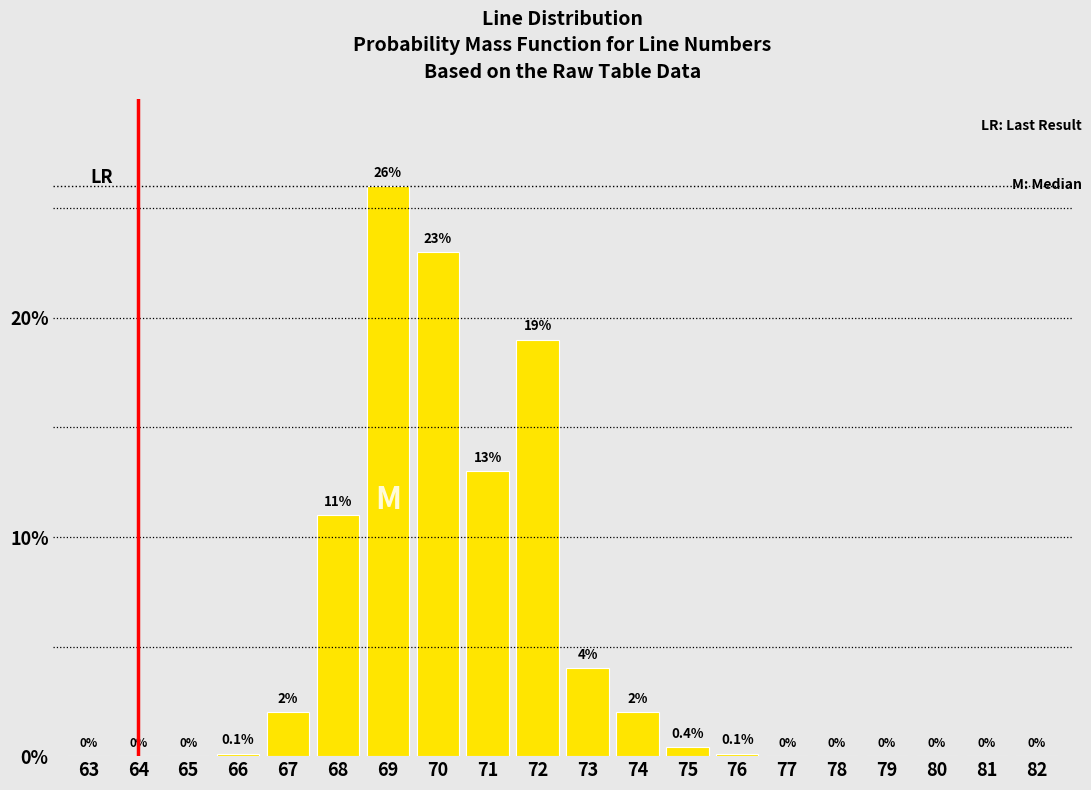

Reading left to right, what are all the values shown in this chart?

63=0.0	64=0.0	65=0.0	66=0.1	67=2.0	68=11.0	69=26.0	70=23.0	71=13.0	72=19.0	73=4.0	74=2.0	75=0.4	76=0.1	77=0.0	78=0.0	79=0.0	80=0.0	81=0.0	82=0.0